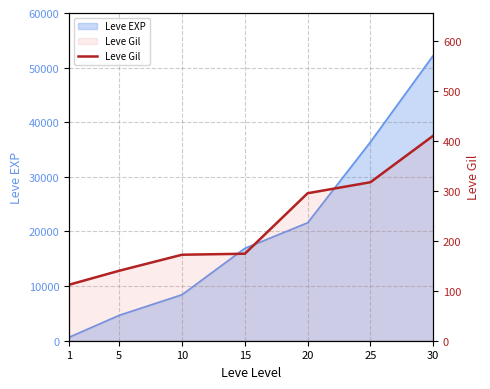

Count the number of categories in the chart.

7